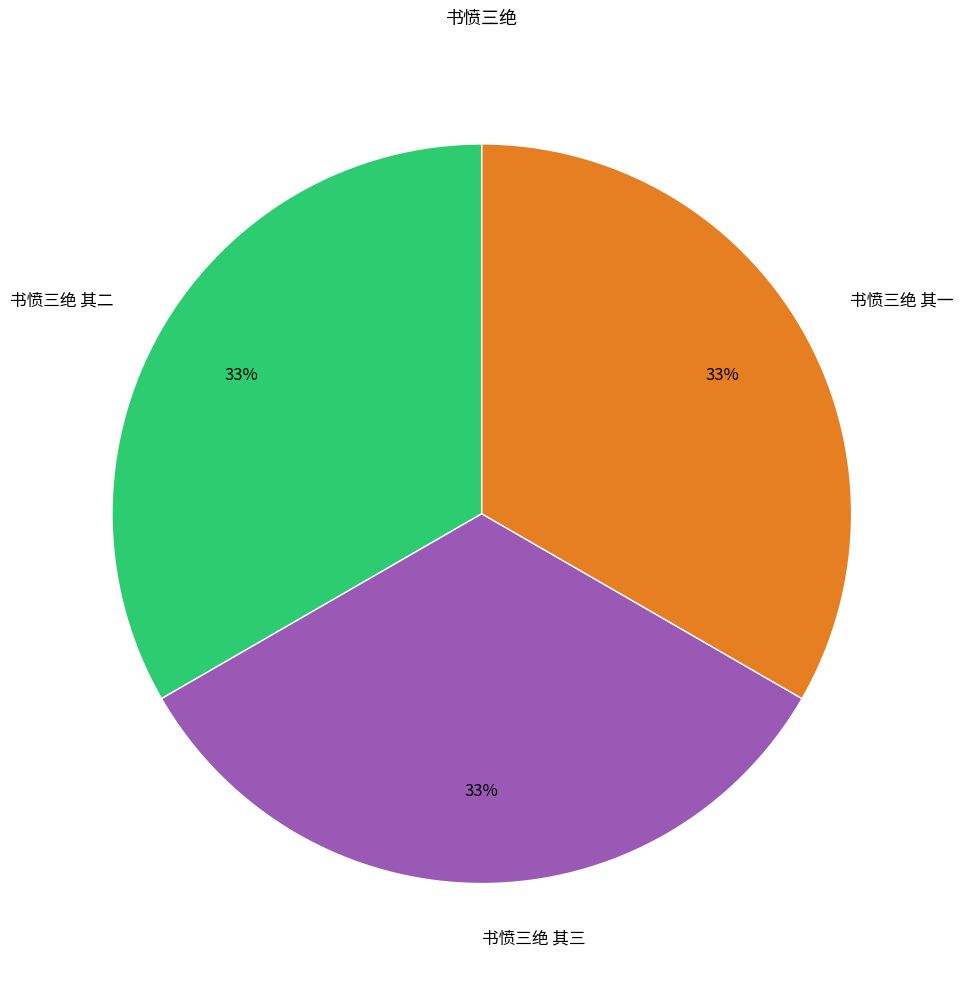

Approximately how many times larger is the value at 书愤三绝 其三 compared to 书愤三绝 其一?

1.0